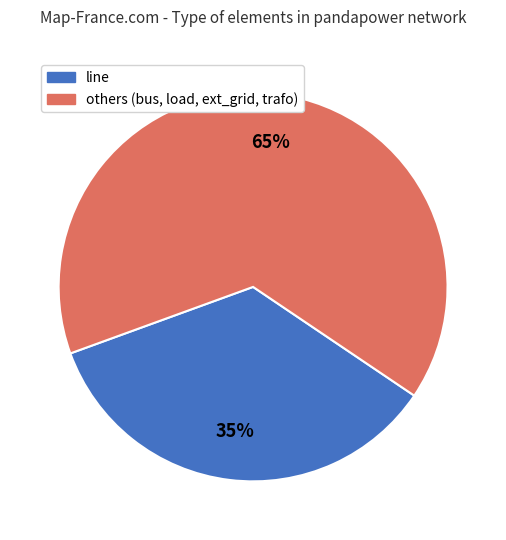

Does any single category account for the majority?

Yes